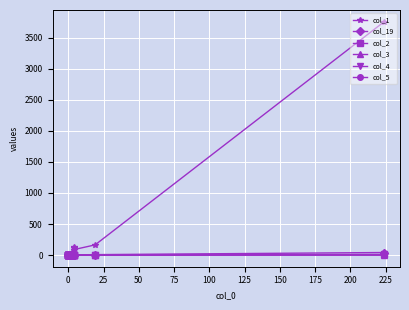

The col_3 series shows 1 at 0. True or false?

False